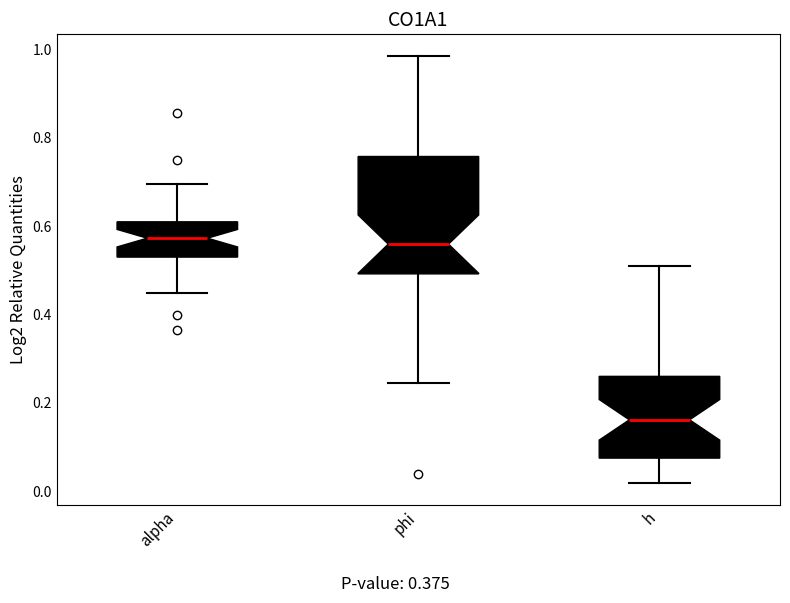

Where does the median line of the box for phi sit on the y-axis? The values are not printed on the chart, so give them approximately, as read against the axis.

0.56